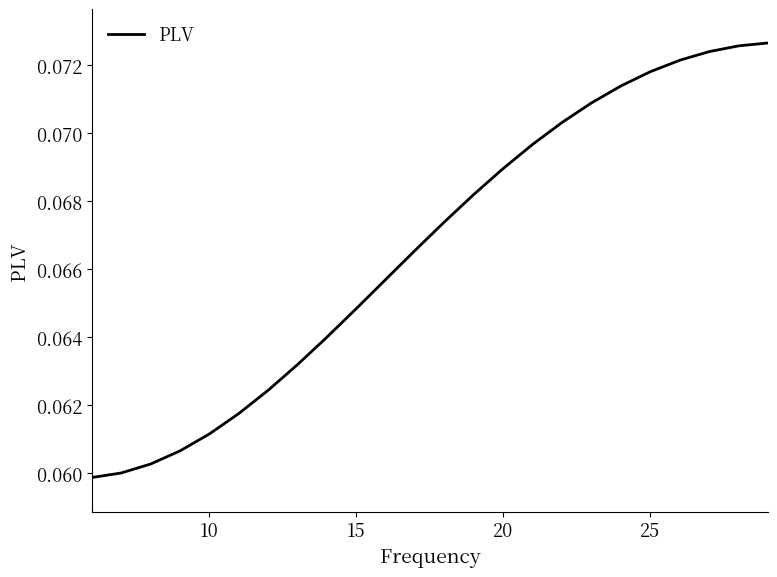

True or false: the data has more than 2 interior local peaks.

False